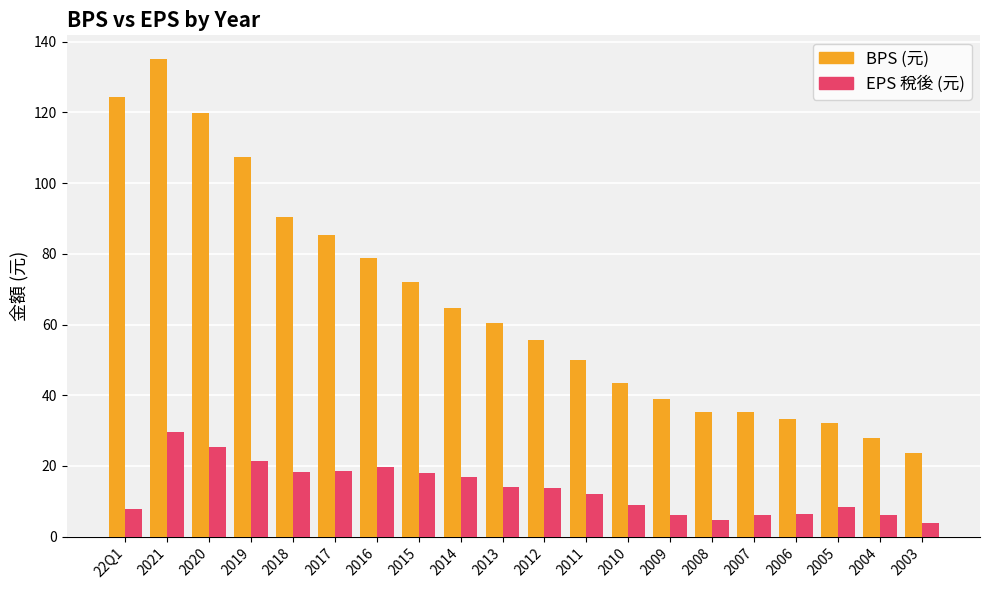

What is the sum of all EPS 稅後 (元) values?

266.3